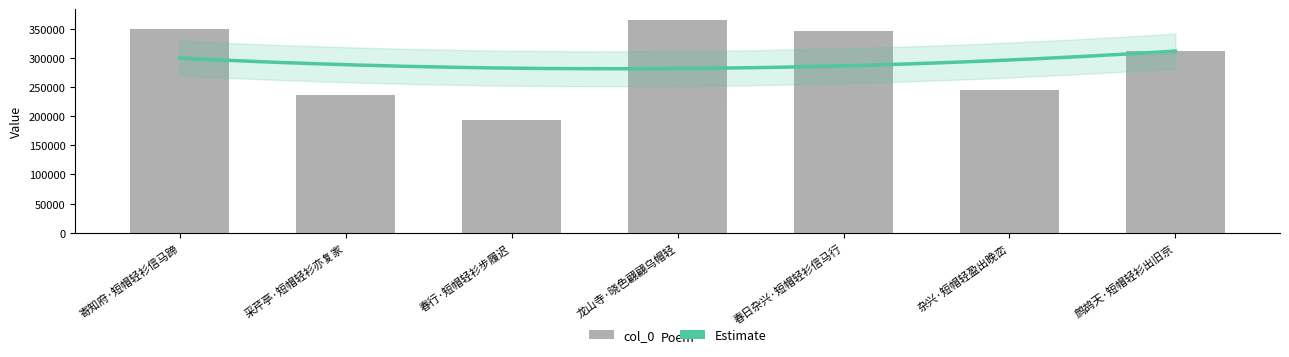

Rank the categories by value from lowest to highest.

春行·短帽轻衫步履迟, 采芹亭·短帽轻衫亦复家, 杂兴·短帽轻盈出晚峦, 鹧鸪天·短帽轻衫出旧京, 春日杂兴·短帽轻衫信马行, 寄知府·短帽轻衫信马蹄, 龙山寺·晓色翩翩乌帽轻